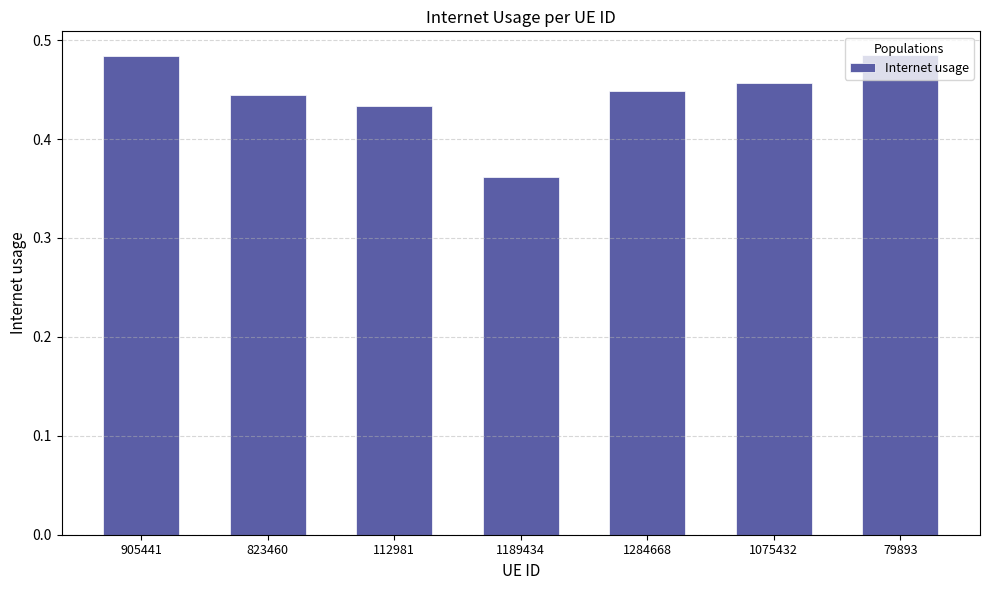

Where is the data nearest to the value 0?

1189434